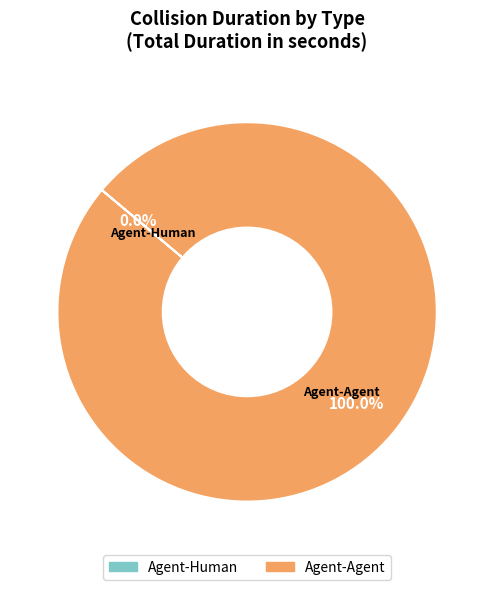

What is the change in value from Agent-Human to Agent-Agent?

+0.4